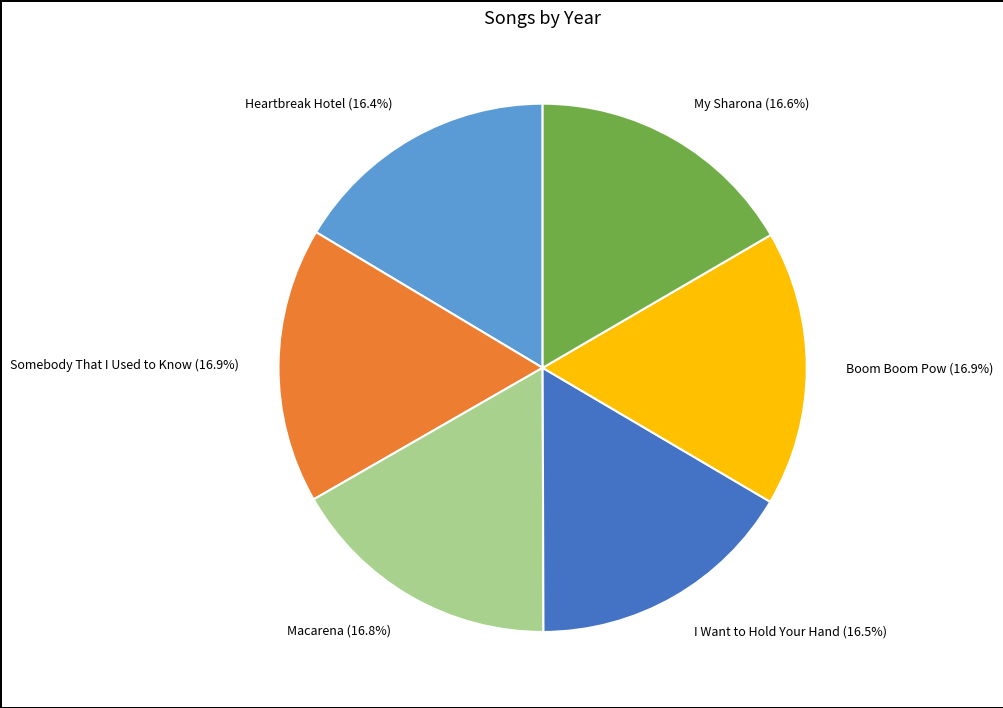

To the nearest percent, what is the average slice percentage?

17%